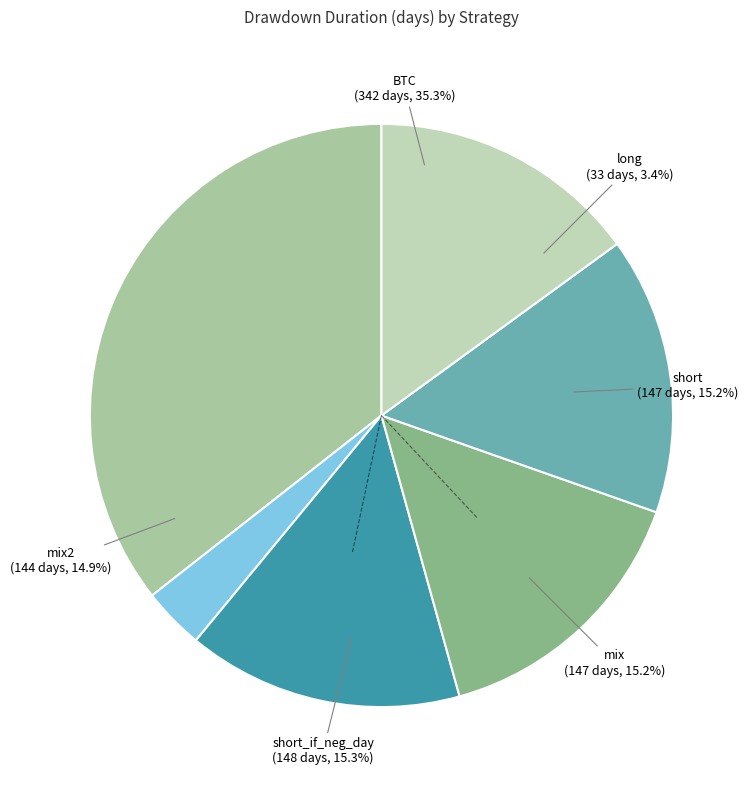

How many segments does this pie chart have?

6